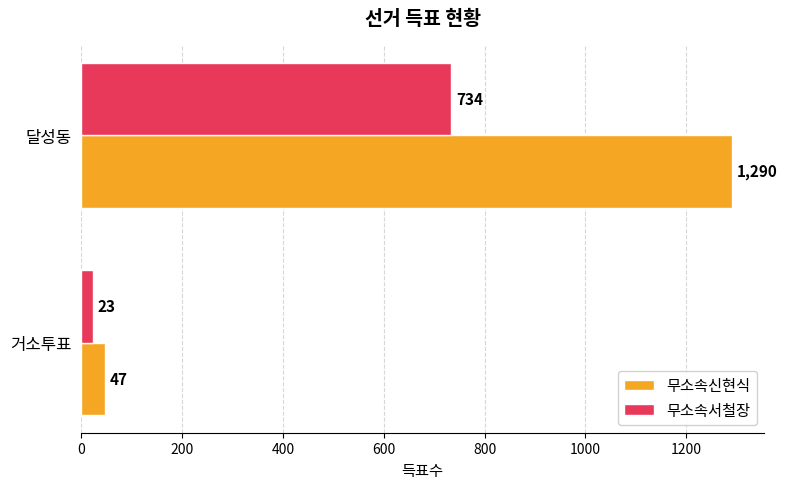

What is the difference between the maximum and minimum values in the 무소속서철장 series?

711